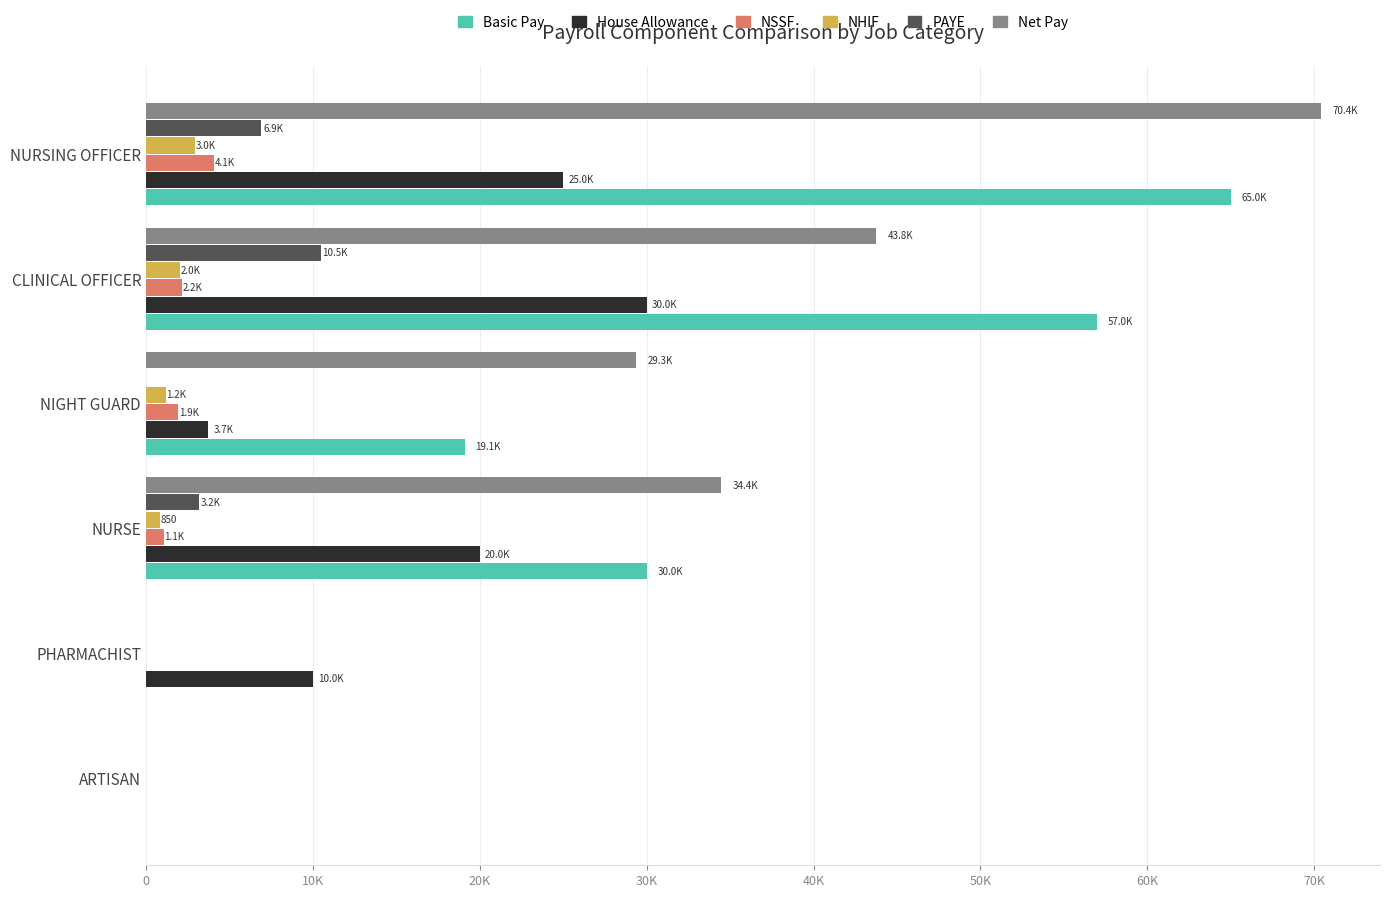

At which category is the sum across all series the highest?

NURSING OFFICER